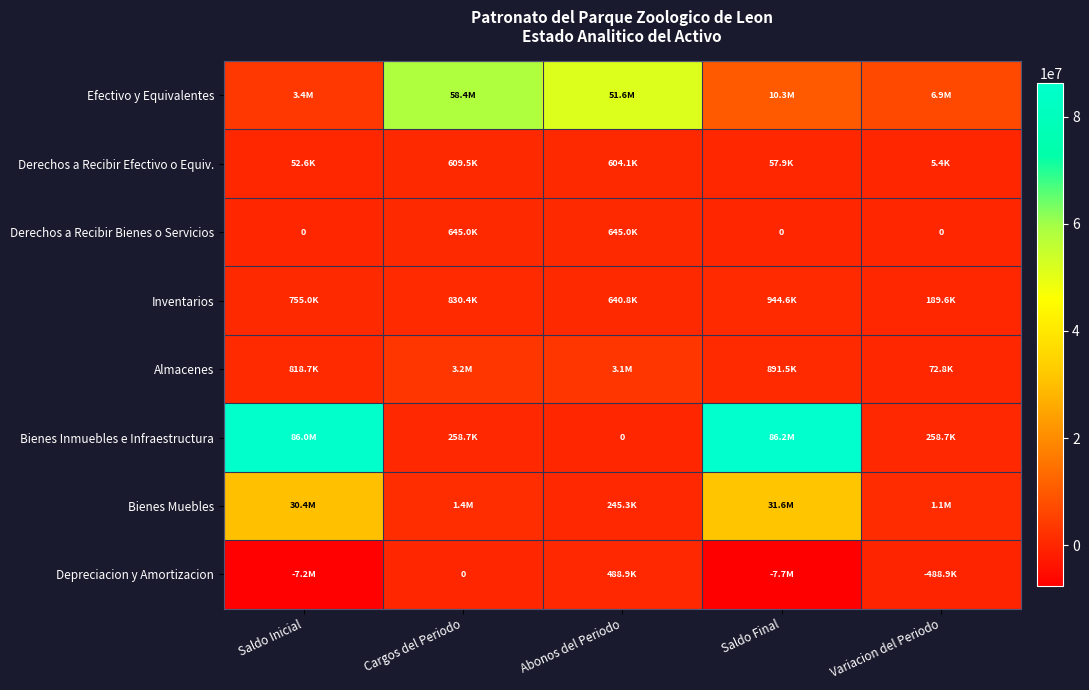

Is it true that Bienes Inmuebles e Infraestructura equals 22199994.9 at Saldo Final?

False